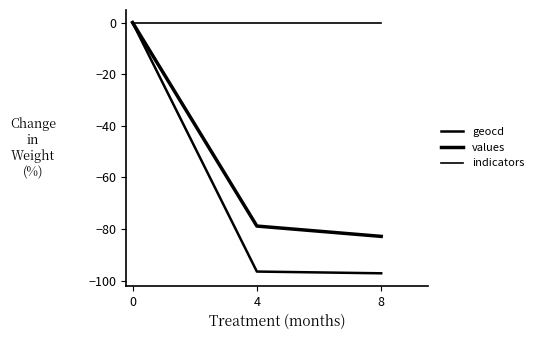

Which label corresponds to the smallest value in the chart?

8